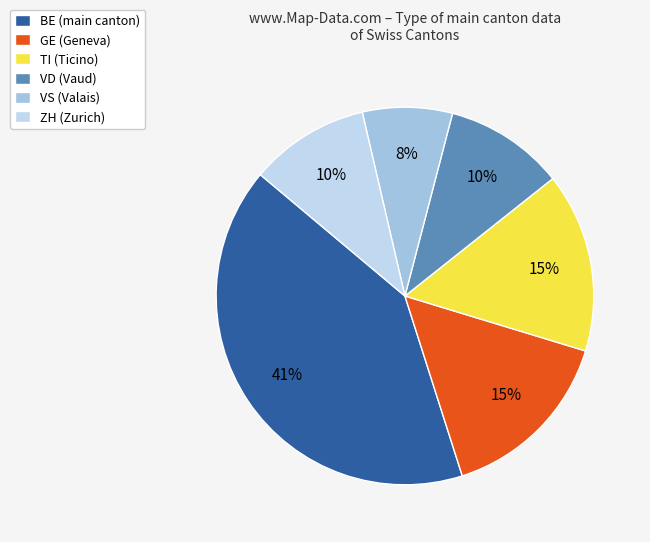

Is the sum of BE (main canton) and VS (Valais) greater than half?

No